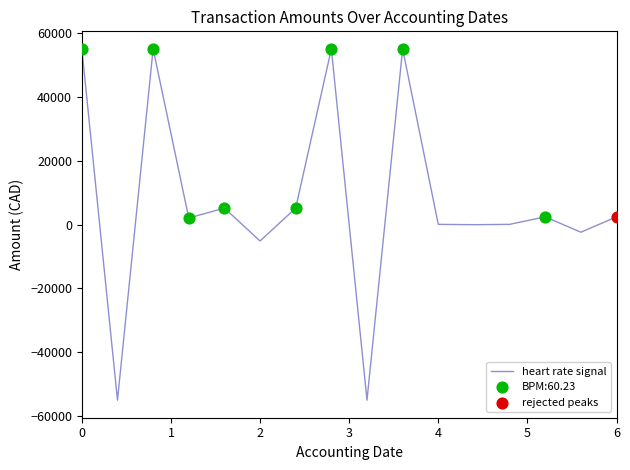

What is the difference between the maximum and minimum values?

110214.6